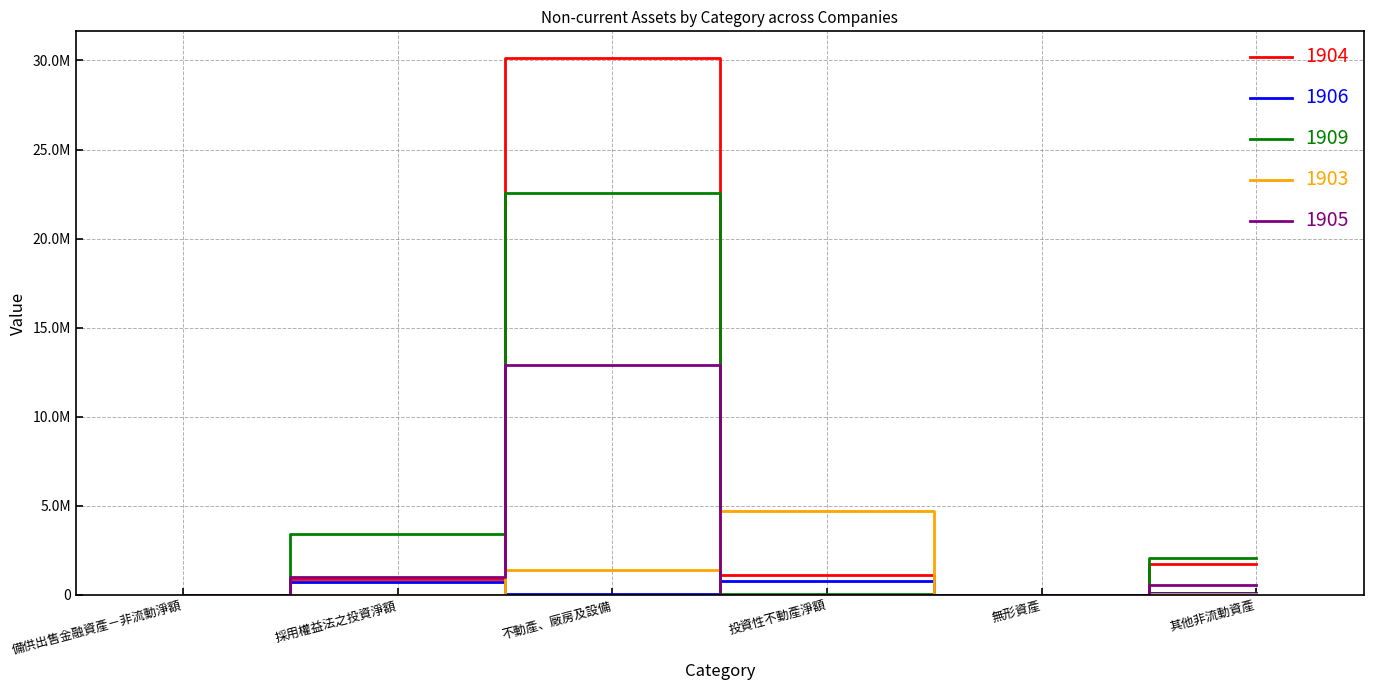

What are all the series names shown in the legend?

1904, 1906, 1909, 1903, 1905